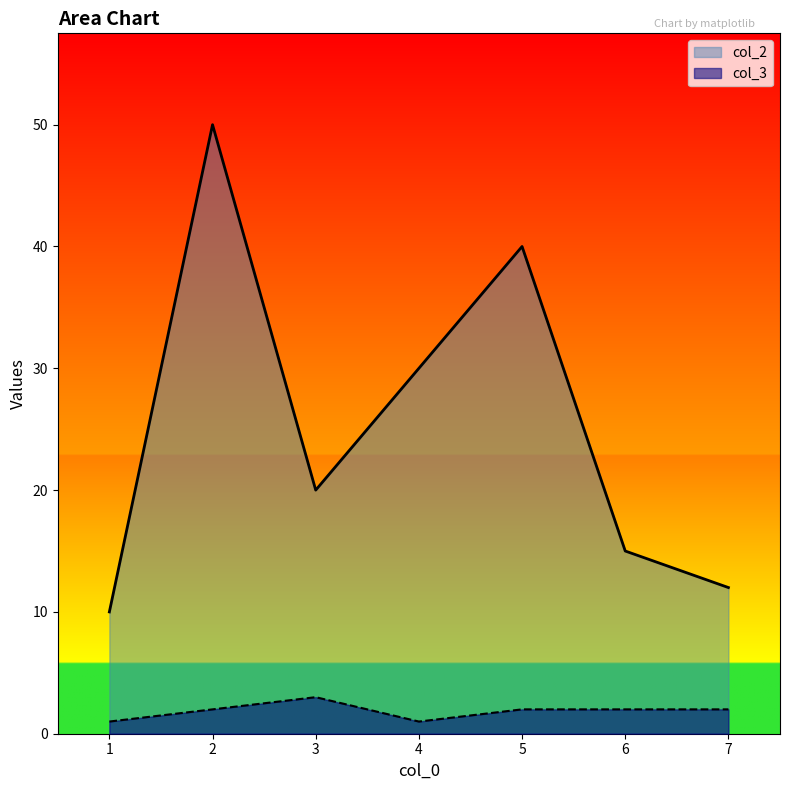

Is it true that col_2 equals 10 at 1?

True